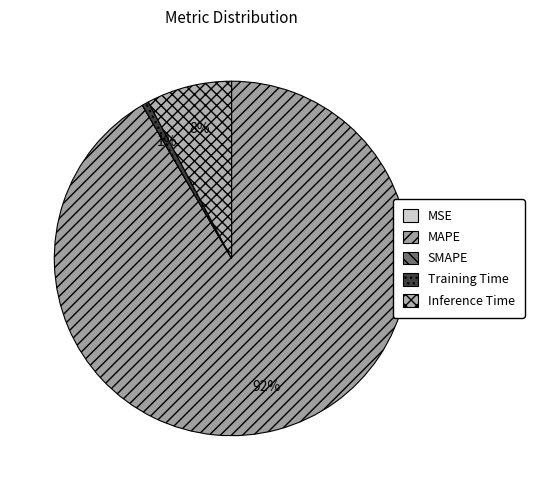

Do Inference Time and MSE together represent more than half of the pie?

No